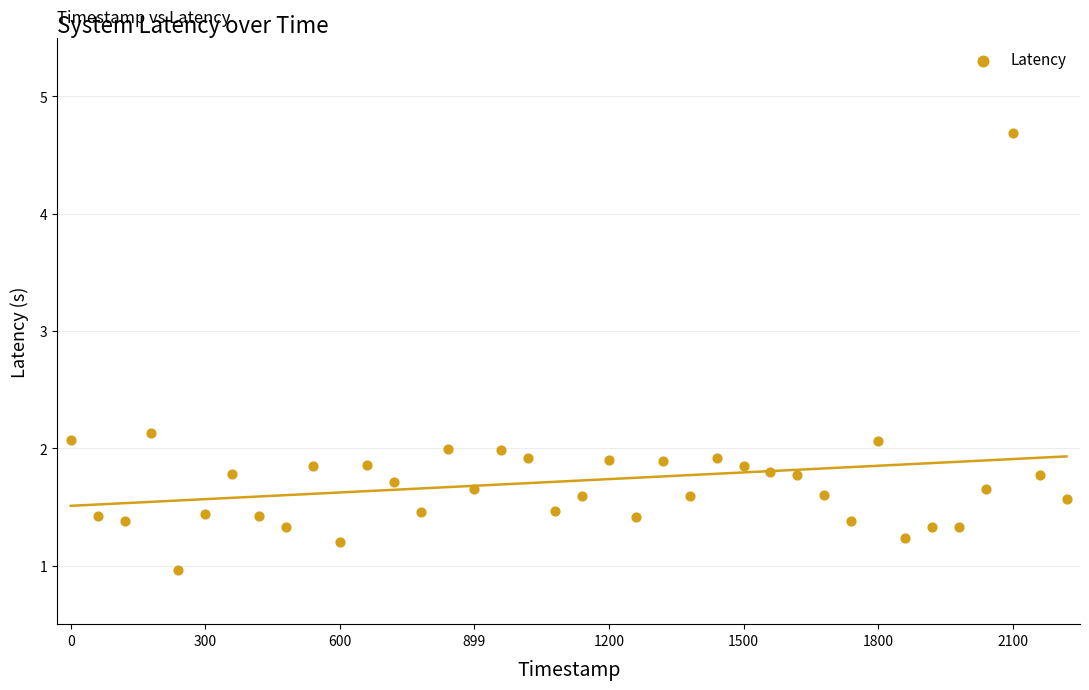

What is the range of X values (max minus min)?

2220.0